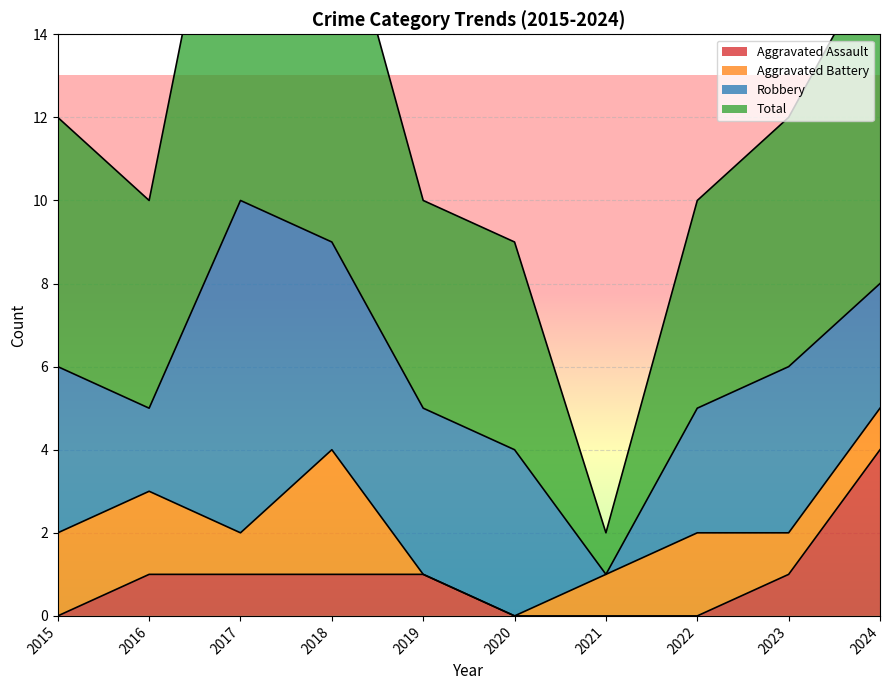

At which label is Aggravated Assault closest to 2?

2016